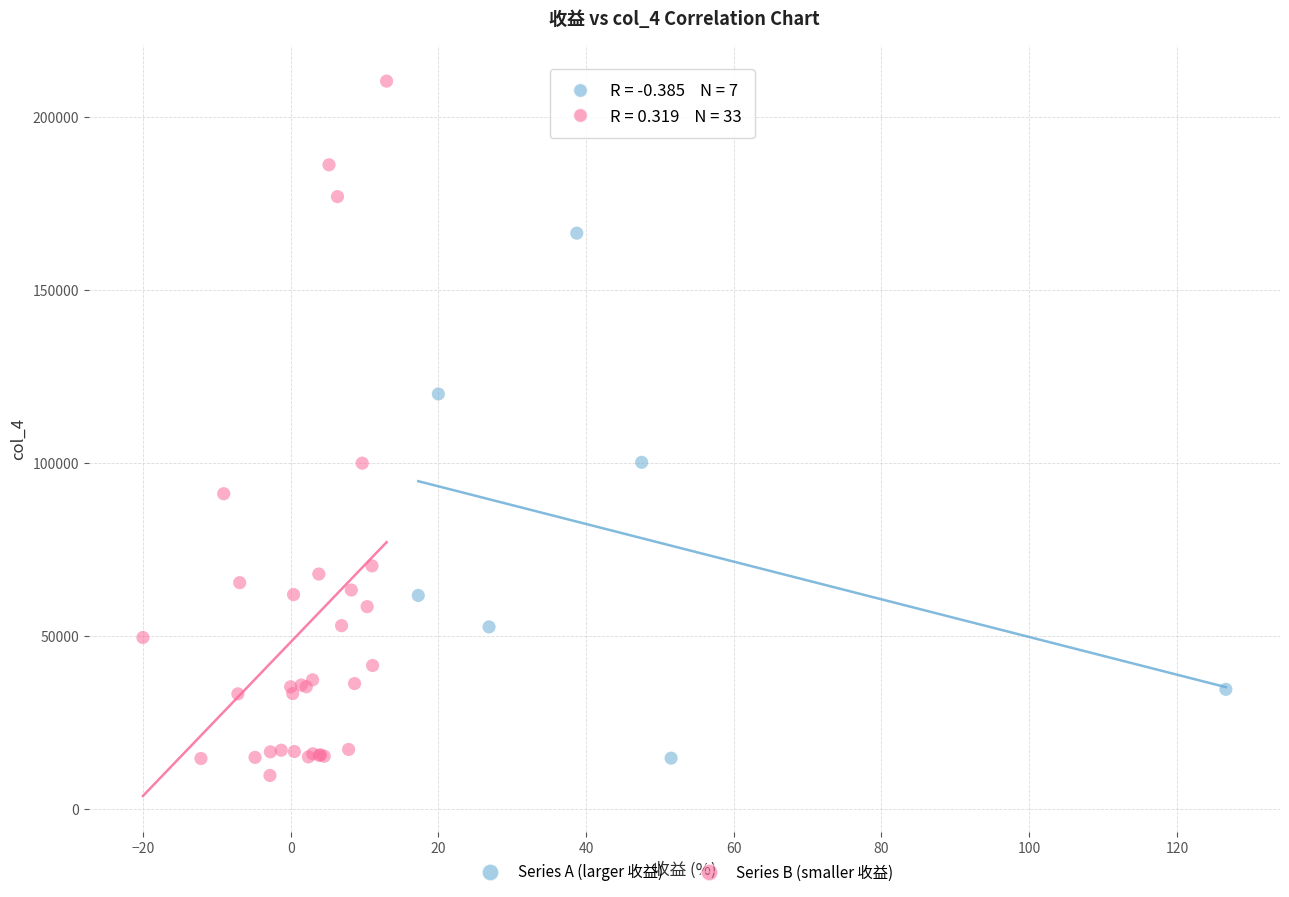

Which series reaches the maximum Y coordinate?

Series B (smaller 收益)